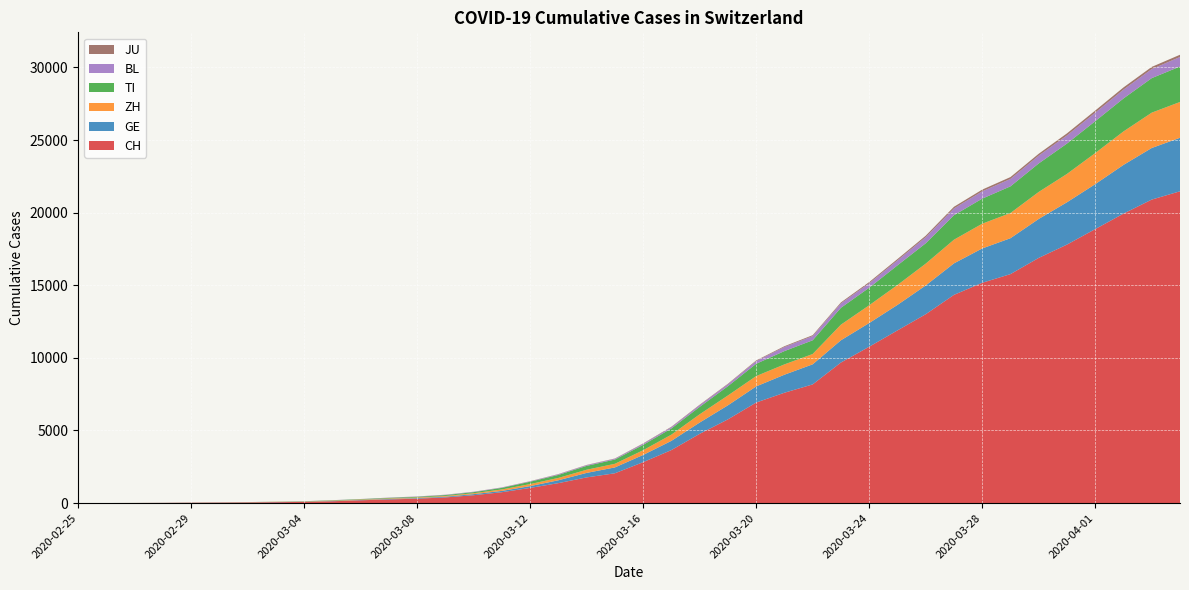

Reading right to left, list all the values displayed in this chart.

CH: 21469	20899	19933	18867	17800	16883	15767	15169	14337	13004	11890	10766	9679	8172	7598	6923	5764	4767	3651	2817	2052	1768	1373	1045	748	541	390	303	251	193	125	83	60	41	30	22	13	6	2	0
GE: 3685	3553	3354	3094	2914	2682	2472	2365	2169	1981	1755	1632	1532	1383	1241	1110	967	778	633	497	403	310	197	123	91	75	50	40	32	21	17	14	14	11	10	7	4	1	1	0
ZH: 2466	2433	2305	2141	1952	1861	1735	1703	1629	1502	1370	1223	1075	711	711	711	679	568	429	326	250	218	163	140	101	62	49	40	34	29	23	15	13	10	7	6	2	2	0	0
TI: 2442	2377	2271	2195	2091	1962	1837	1727	1688	1401	1354	1209	1162	945	916	849	638	511	426	368	293	265	206	163	108	75	61	49	41	28	25	13	8	4	2	2	1	1	1	0
BL: 656	625	610	588	561	539	511	502	466	422	341	306	302	289	282	184	134	116	89	76	54	47	42	26	26	22	20	19	15	6	6	2	2	2	2	2	1	1	0	0
JU: 154	149	149	145	140	128	127	119	114	100	92	82	69	61	54	44	36	32	29	25	19	18	17	12	7	7	7	5	5	4	4	2	2	1	1	1	1	1	0	0